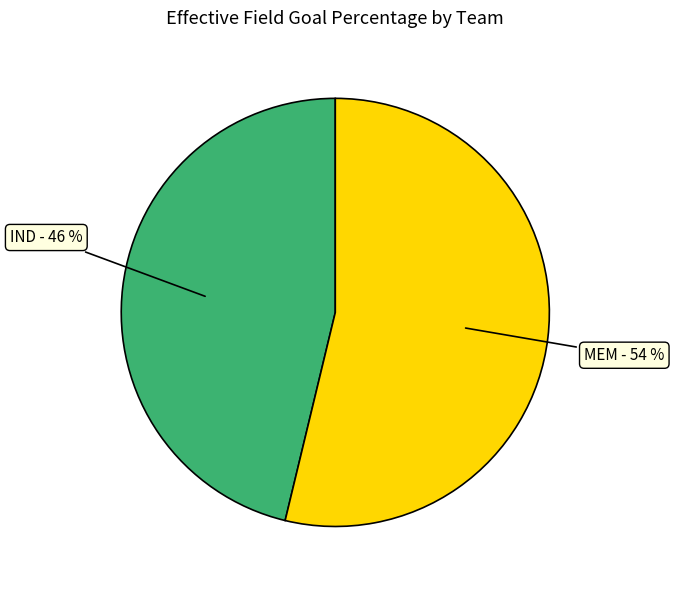

To the nearest percent, what is the average slice percentage?

50%